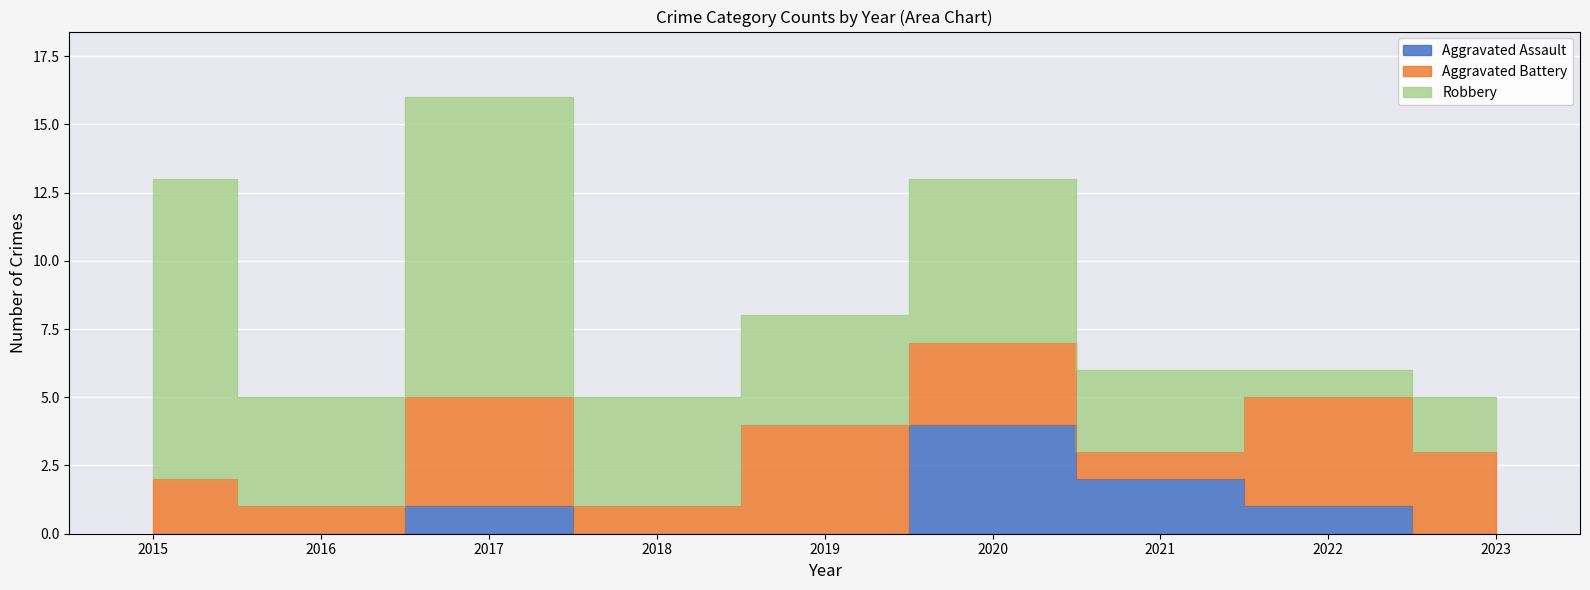

How many lines are shown in the chart?

3